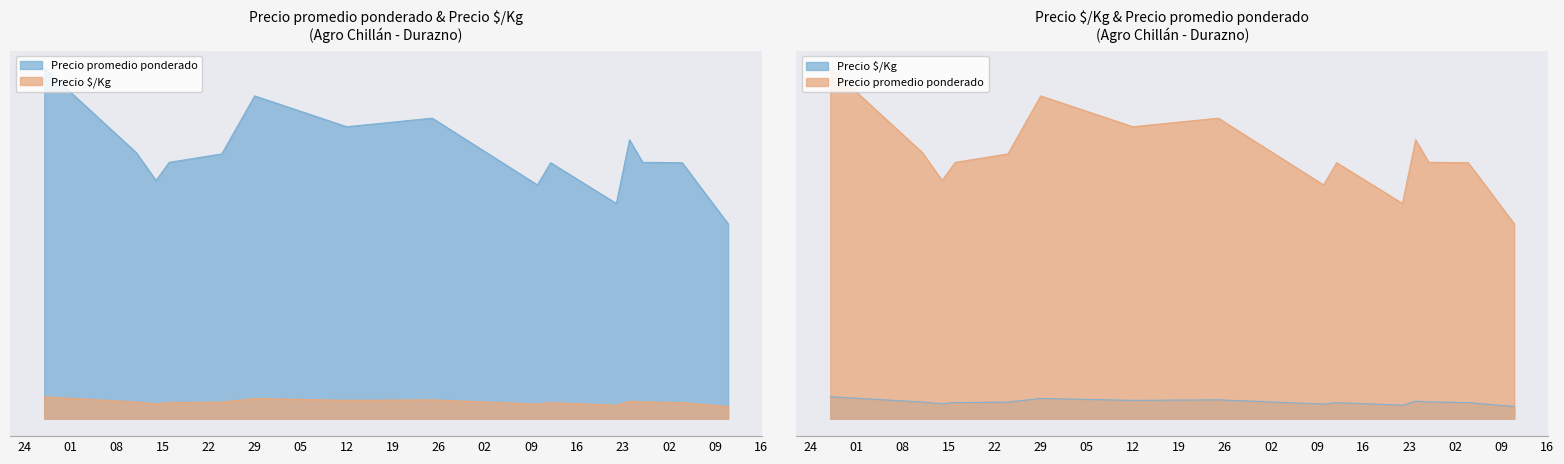

Between 2021-02-22 and 2021-03-11, which is larger?

2021-02-22